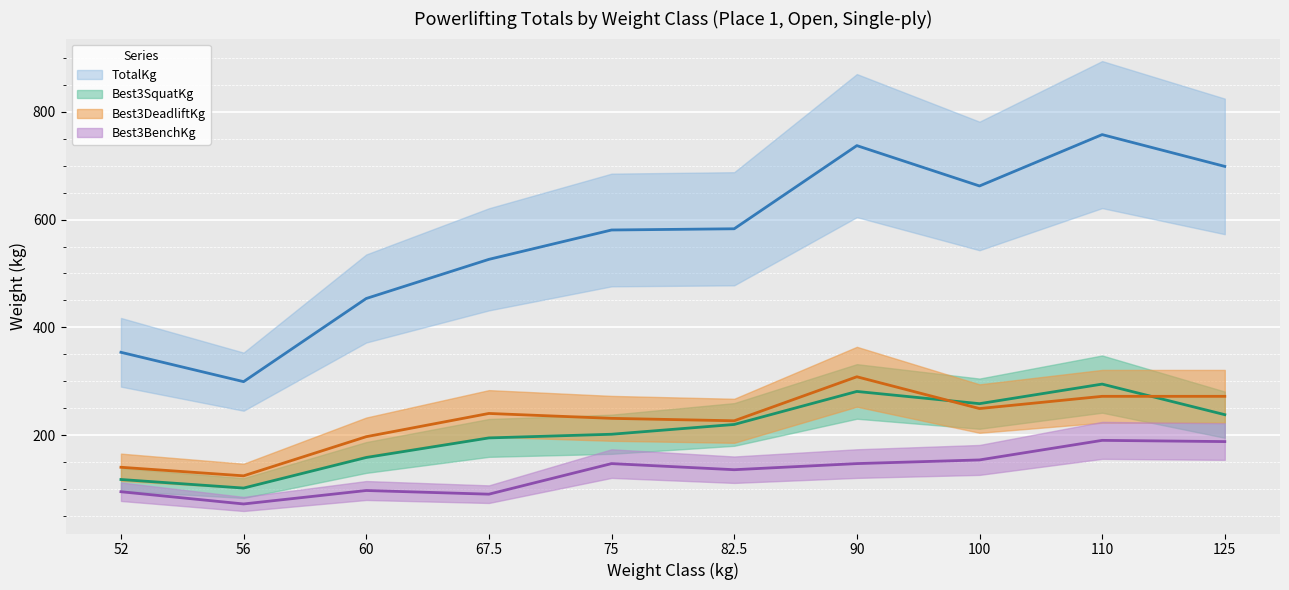

Which category has the highest value across all series?

110